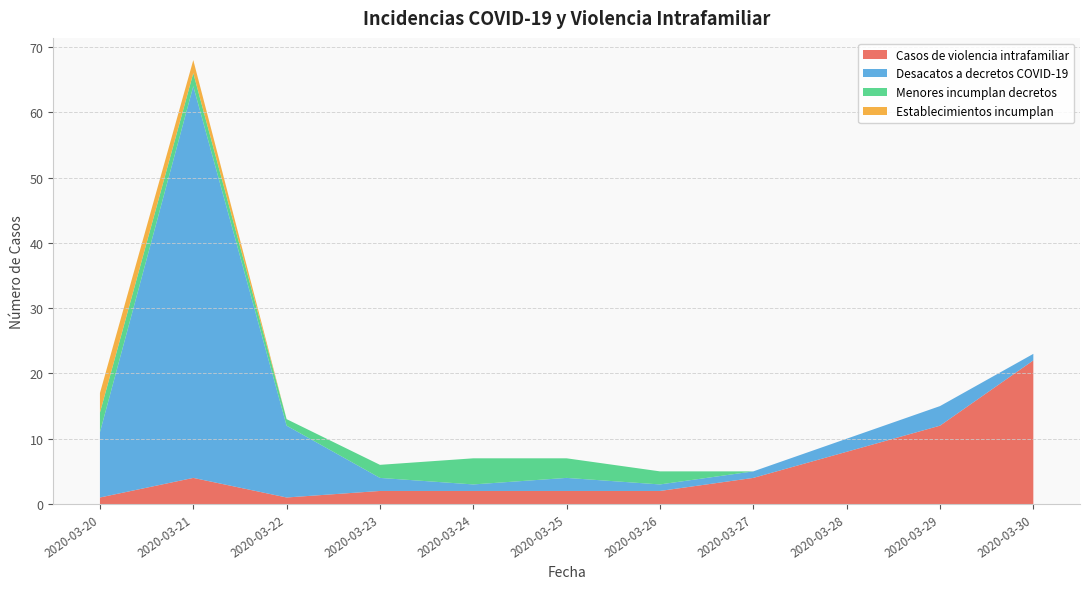

Reading right to left, transcribe all the data shown in this chart.

Casos de violencia intrafamiliar: 2020-03-30=22	2020-03-29=12	2020-03-28=8	2020-03-27=4	2020-03-26=2	2020-03-25=2	2020-03-24=2	2020-03-23=2	2020-03-22=1	2020-03-21=4	2020-03-20=1
Desacatos a decretos COVID-19: 2020-03-30=1	2020-03-29=3	2020-03-28=2	2020-03-27=1	2020-03-26=1	2020-03-25=2	2020-03-24=1	2020-03-23=2	2020-03-22=11	2020-03-21=60	2020-03-20=10
Menores incumplan decretos: 2020-03-30=0	2020-03-29=0	2020-03-28=0	2020-03-27=0	2020-03-26=2	2020-03-25=3	2020-03-24=4	2020-03-23=2	2020-03-22=1	2020-03-21=2	2020-03-20=3
Establecimientos incumplan: 2020-03-30=0	2020-03-29=0	2020-03-28=0	2020-03-27=0	2020-03-26=0	2020-03-25=0	2020-03-24=0	2020-03-23=0	2020-03-22=0	2020-03-21=2	2020-03-20=3